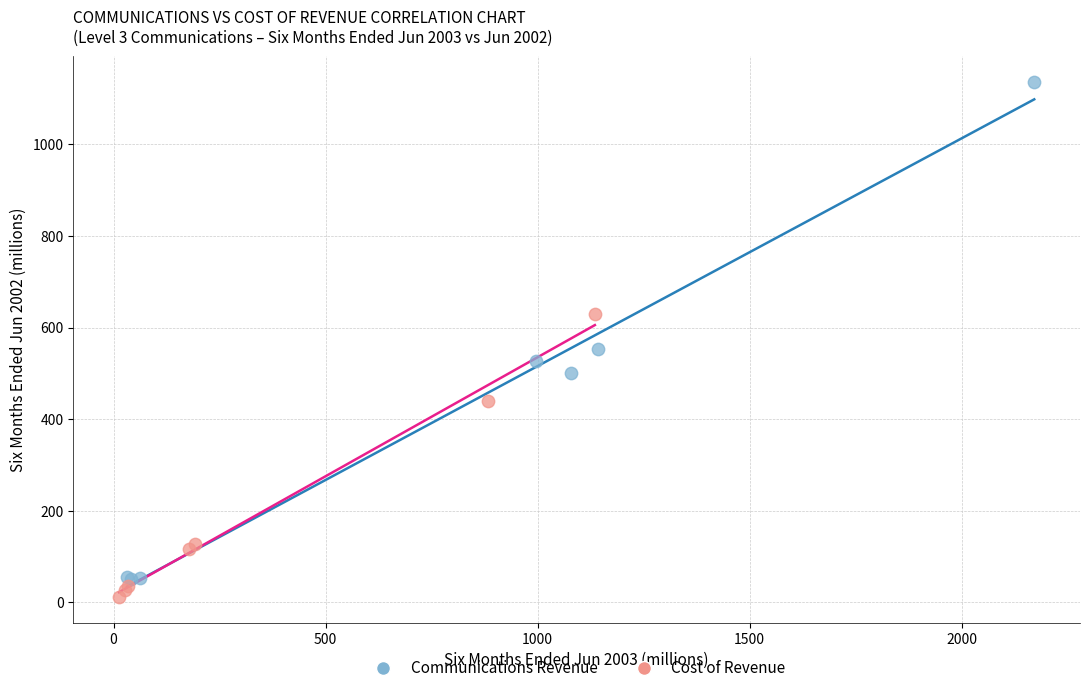

What are all the series names shown in the legend?

Communications Revenue, Cost of Revenue